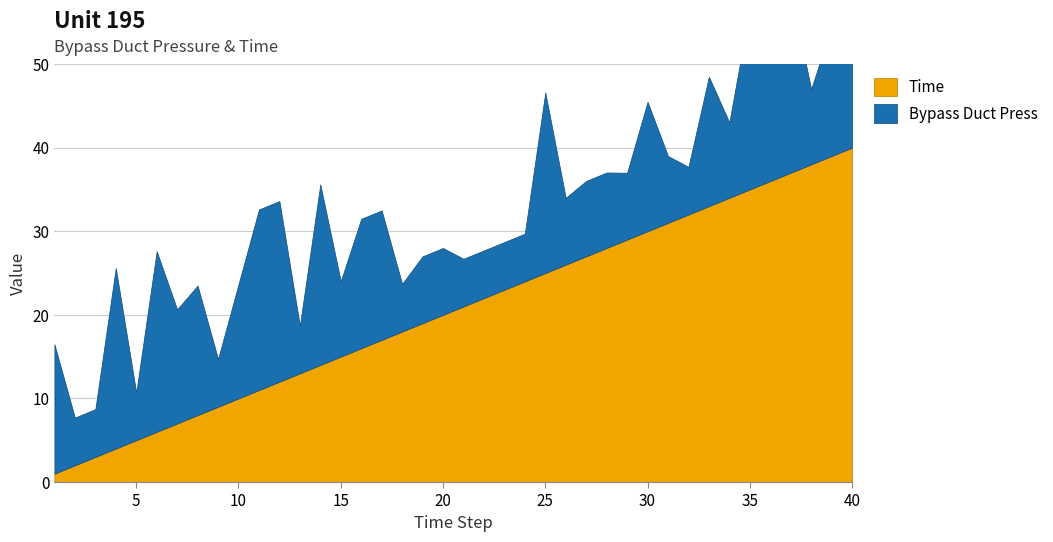

What is the value of the Time point at the 24th from the left?

24.0